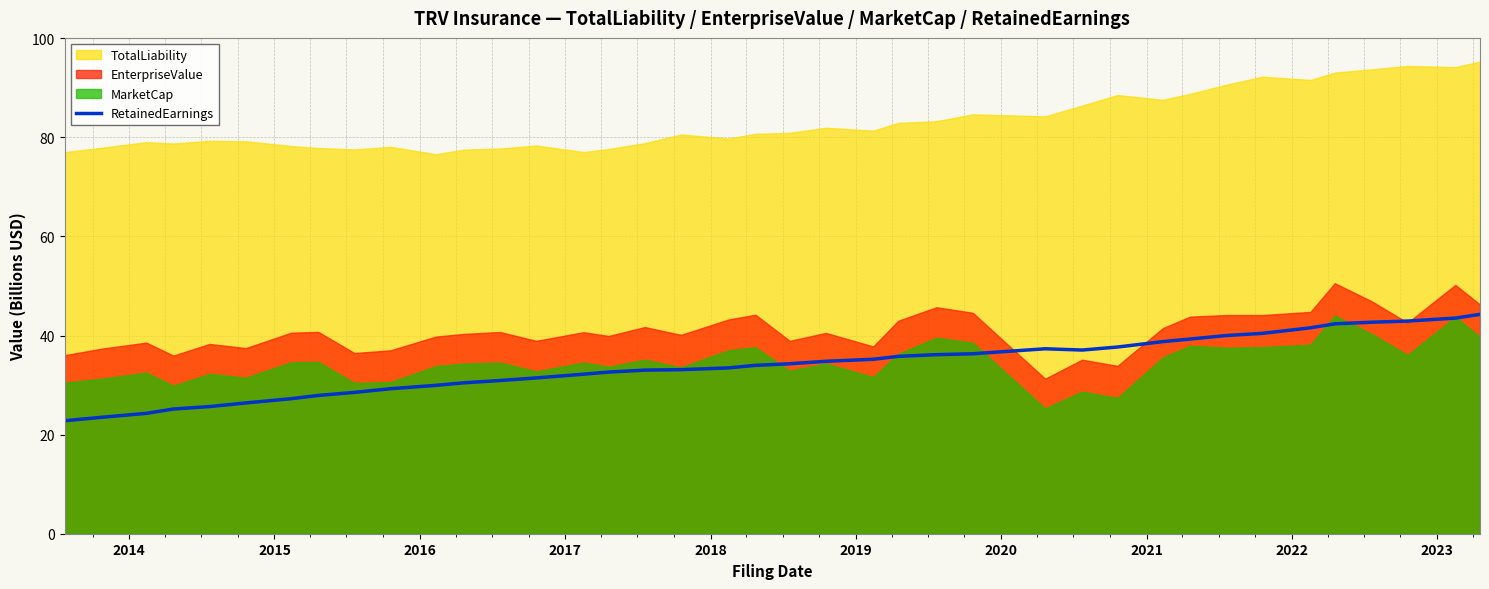

What is the minimum value for RetainedEarnings?

22.8